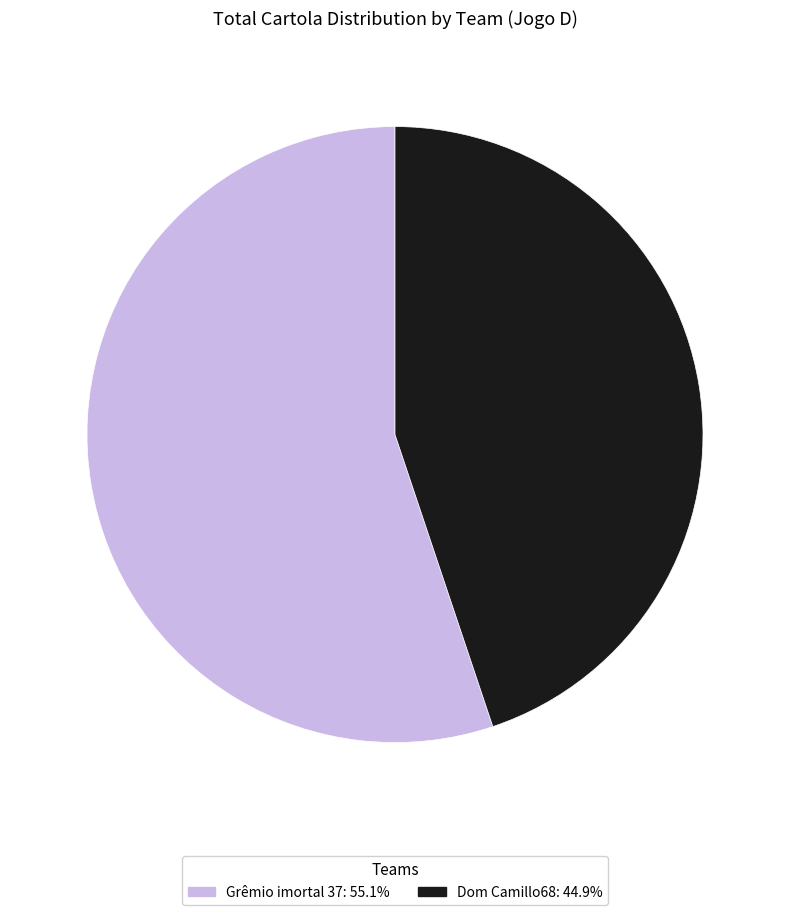

Rank the categories by value from highest to lowest.

Grêmio imortal 37, Dom Camillo68